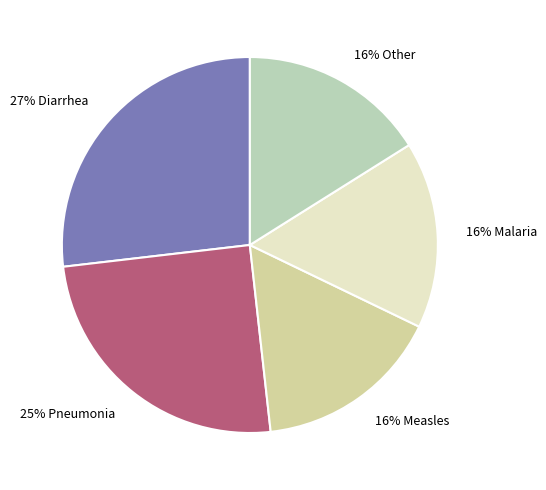

Is it true that 27% Diarrhea is 27% of the pie?

True